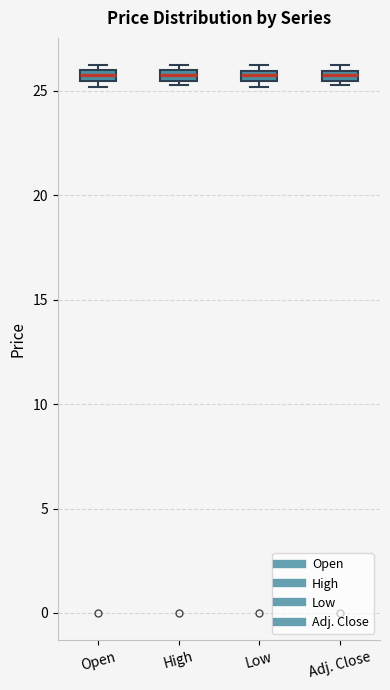

Where is the lower edge of the box for Open on the y-axis? The values are not printed on the chart, so give them approximately, as read against the axis.

25.5